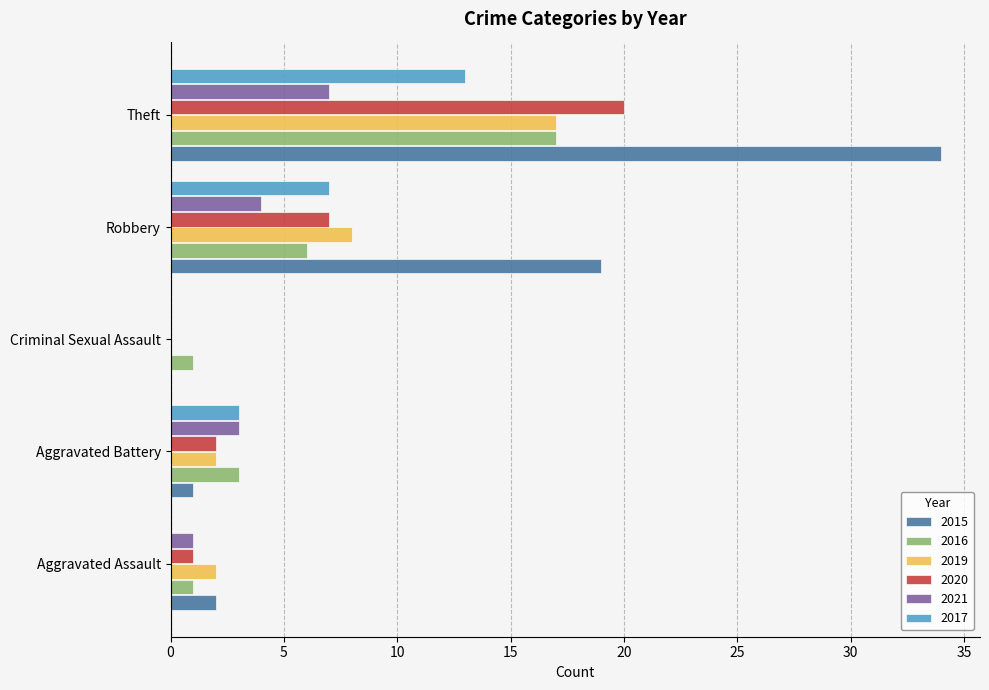

The value of 2017 at Robbery is 7. True or false?

True